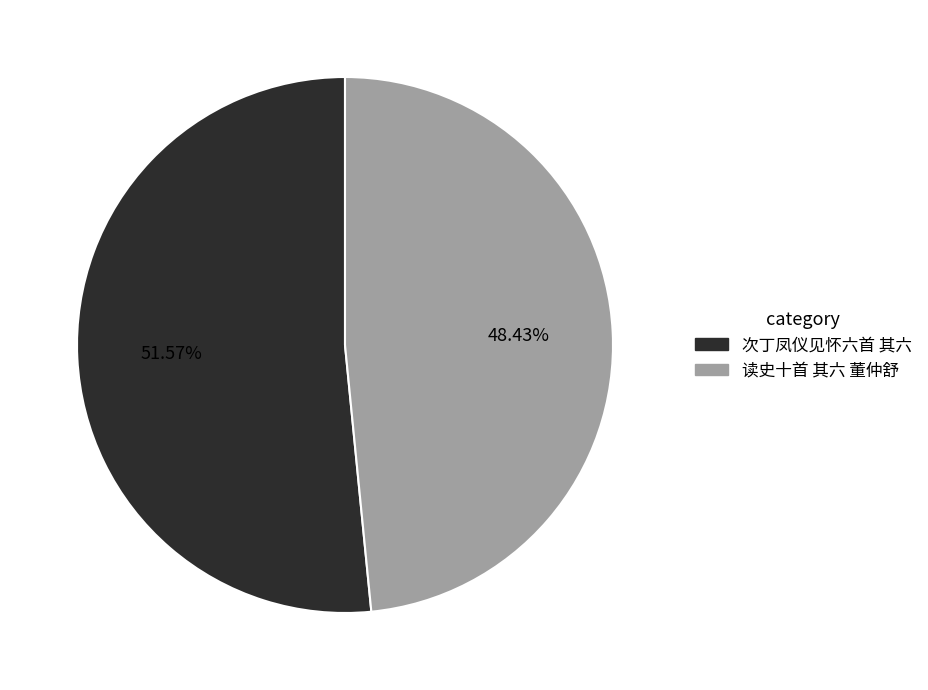

Approximately how many times larger is the value at 次丁凤仪见怀六首 其六 compared to 读史十首 其六 董仲舒?

1.1